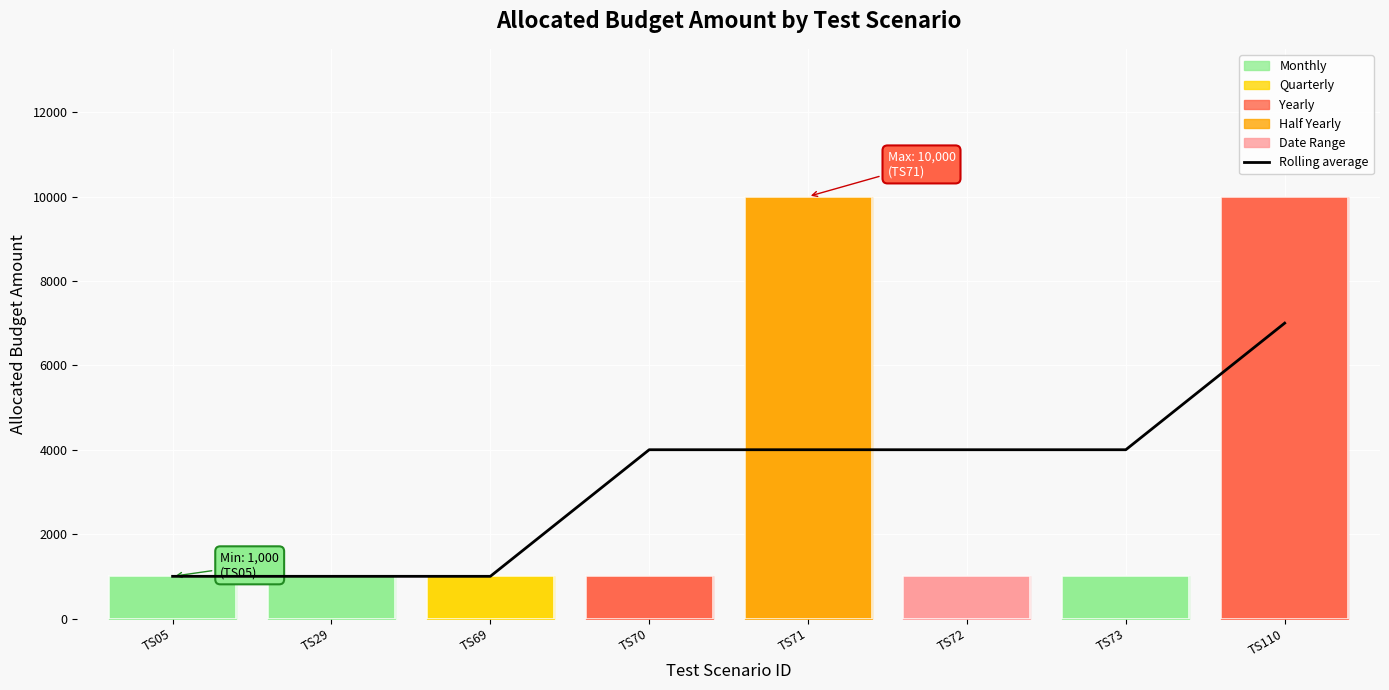

Between TS69 and TS72, which is larger?

TS72